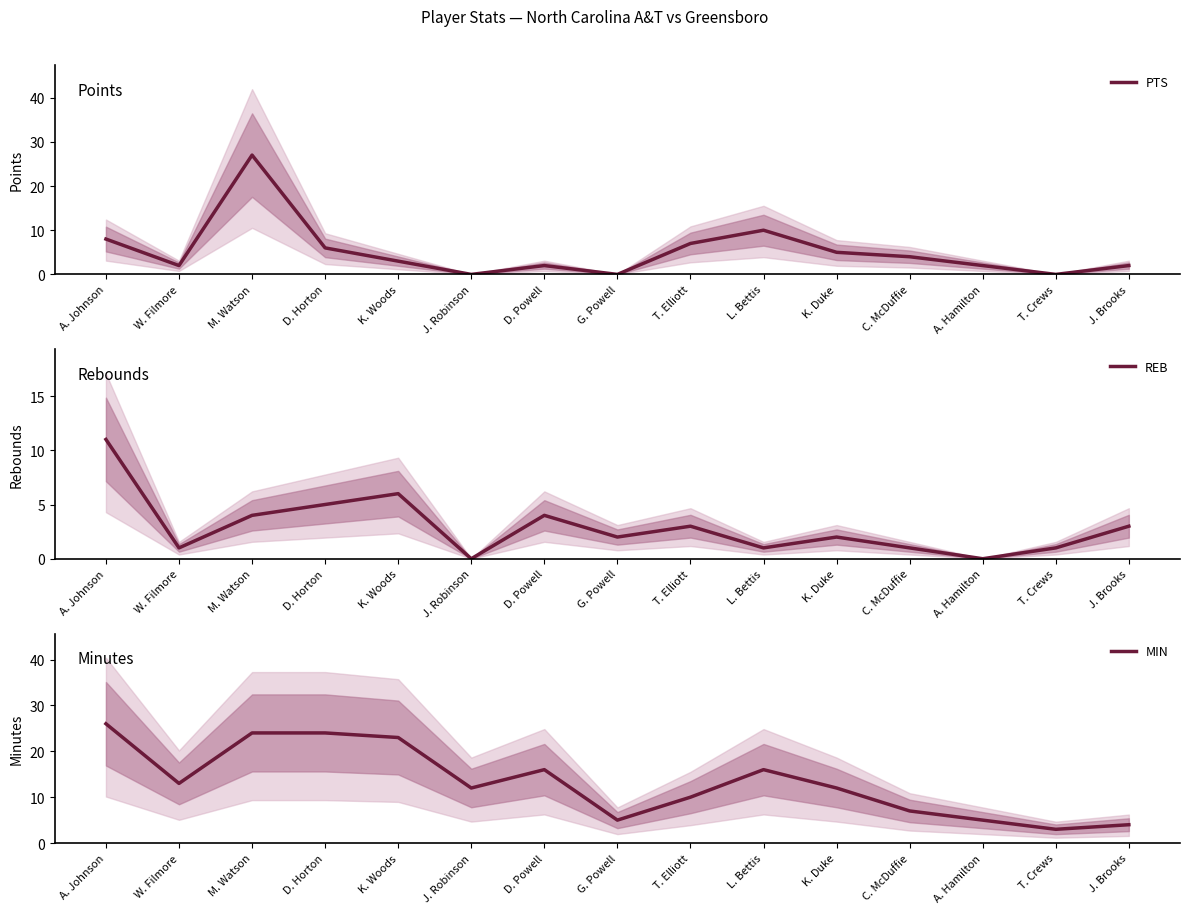

True or false: REB and MIN intersect in this chart.

False